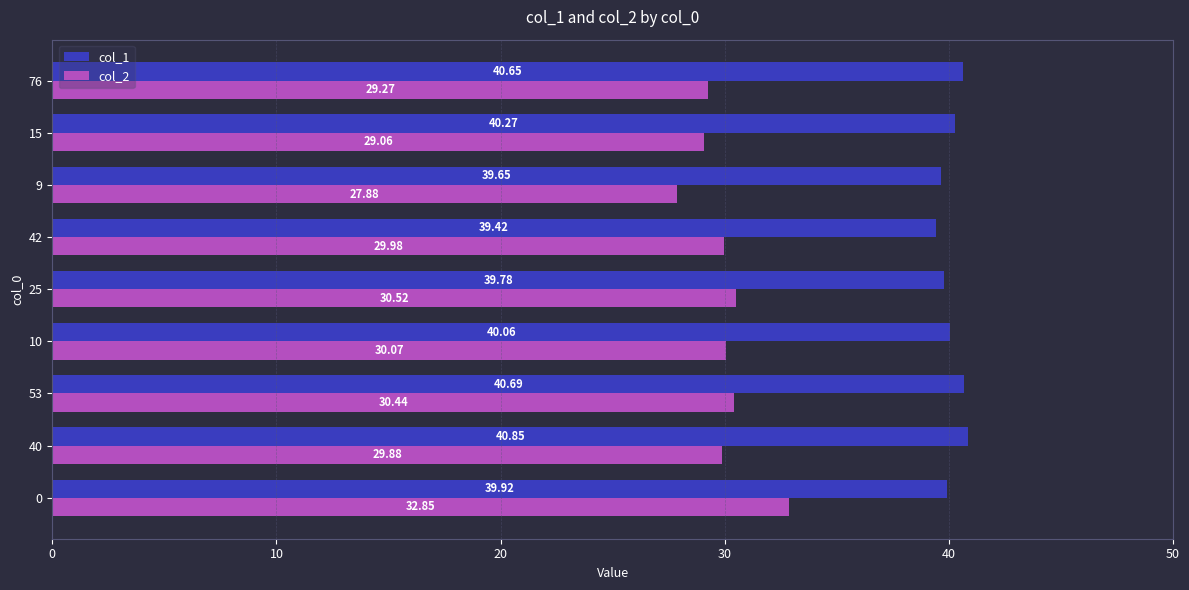

What is the spread (max minus min) of values at 42?

9.4